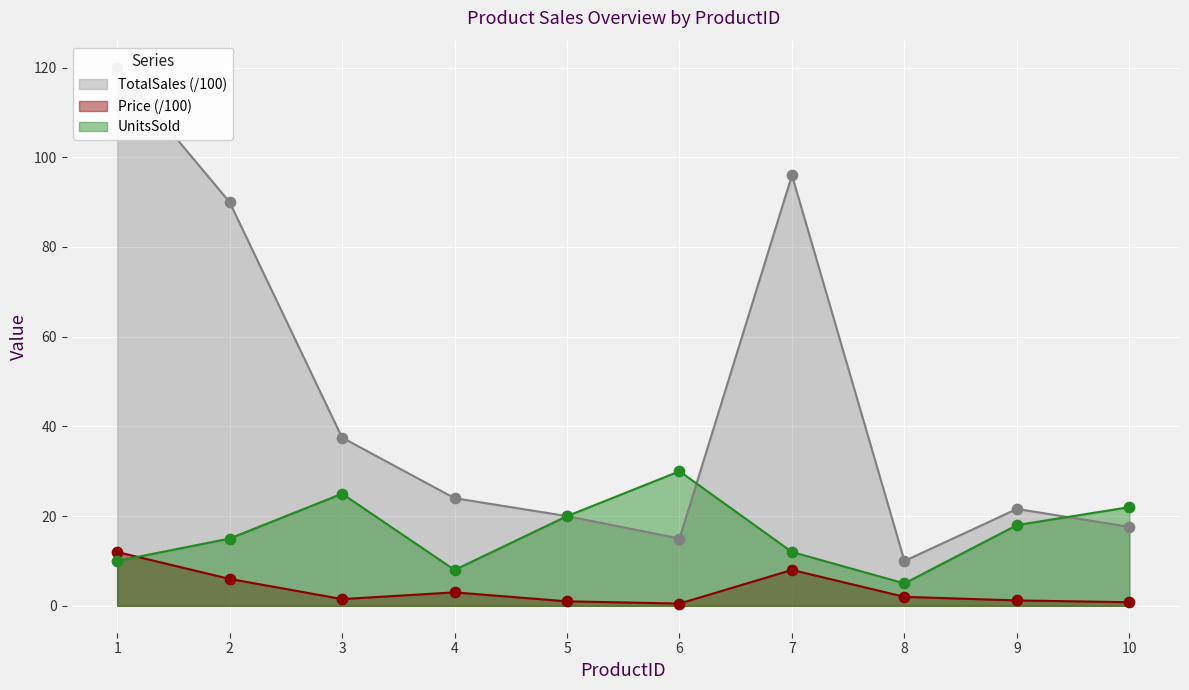

What are all the series names shown in the legend?

Price, UnitsSold, TotalSales